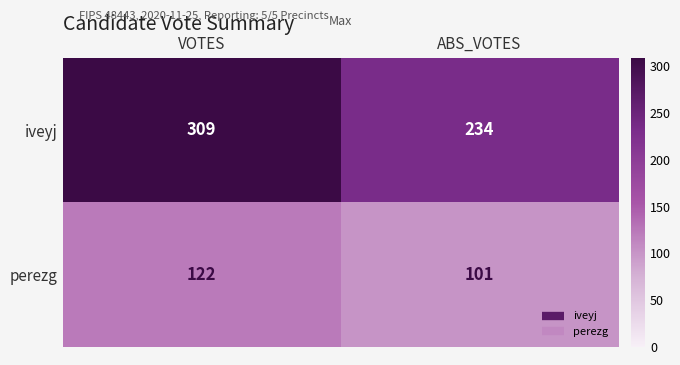

What is the approximate value of iveyj at VOTES, to the nearest 10?

310